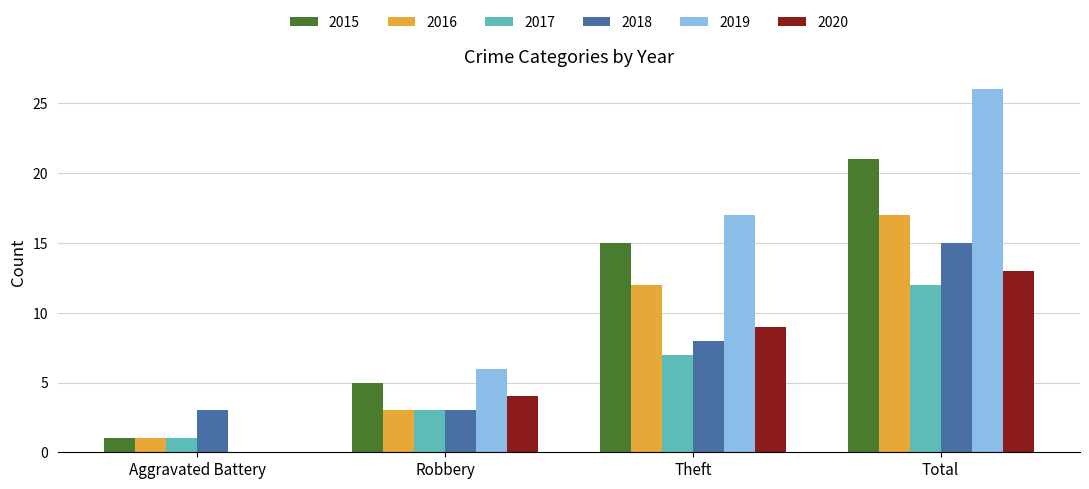

Which series changed the most between Theft and Total?

2019